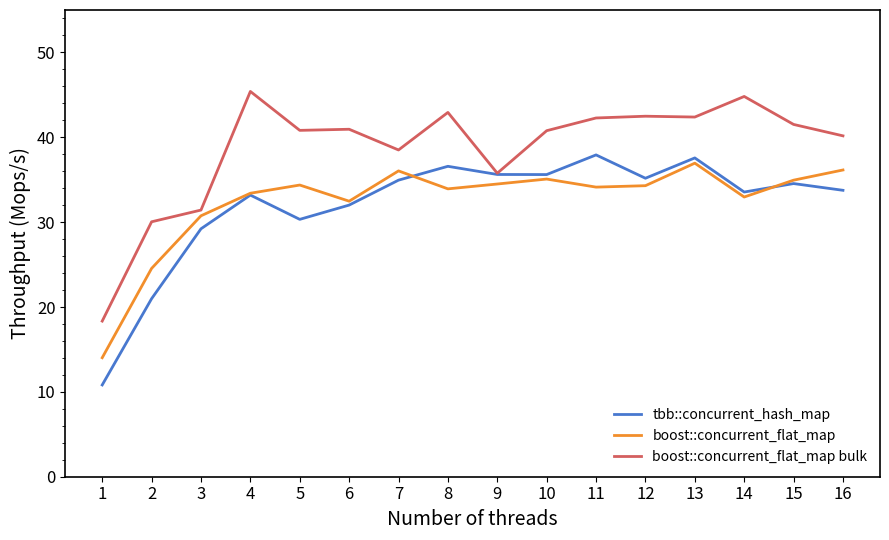

Is the value of tbb::concurrent_hash_map at 13 greater than the value of boost::concurrent_flat_map bulk at 13?

No